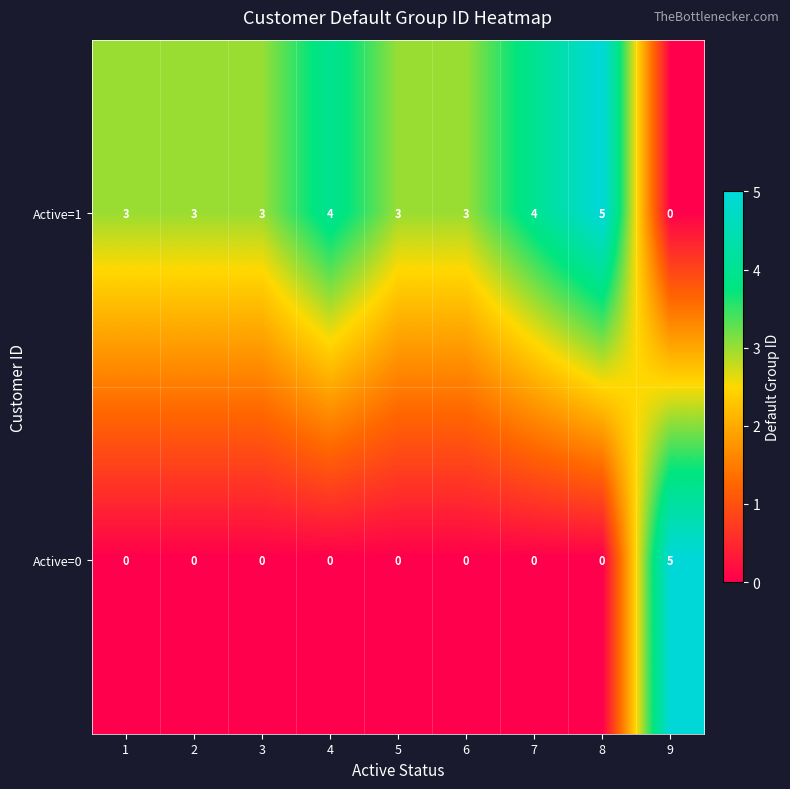

Reading left to right, extract all data points from this chart.

Active=1: 3	3	3	4	3	3	4	5	0
Active=0: 0	0	0	0	0	0	0	0	5